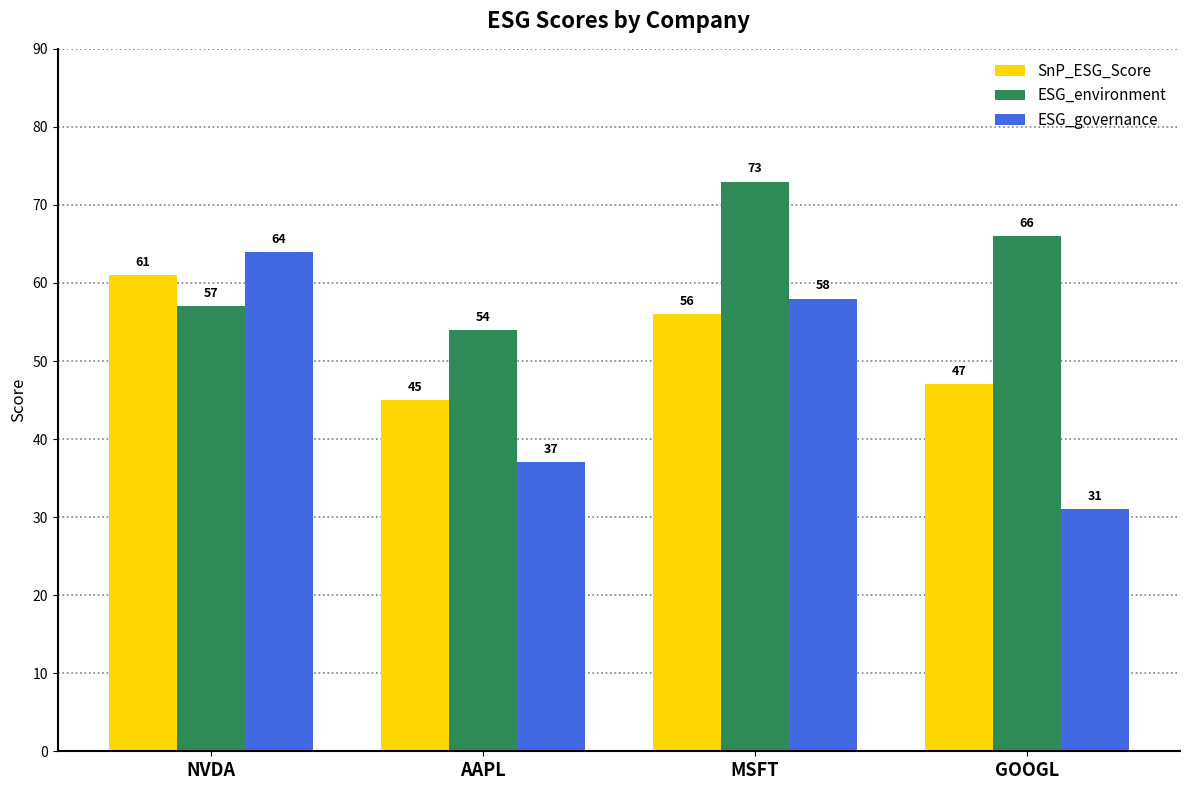

List the series in order of their overall mean, highest first.

ESG_environment, SnP_ESG_Score, ESG_governance